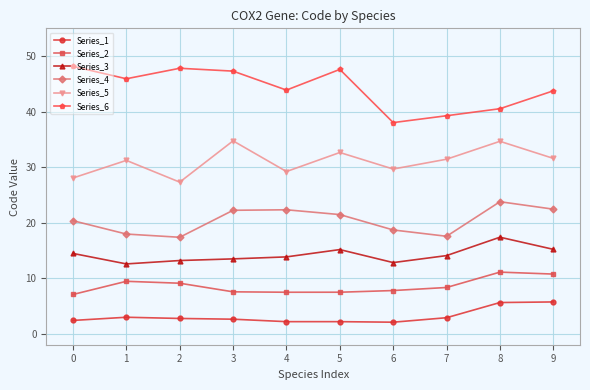

Is it true that Series_6 equals 11.6 at 5?

False